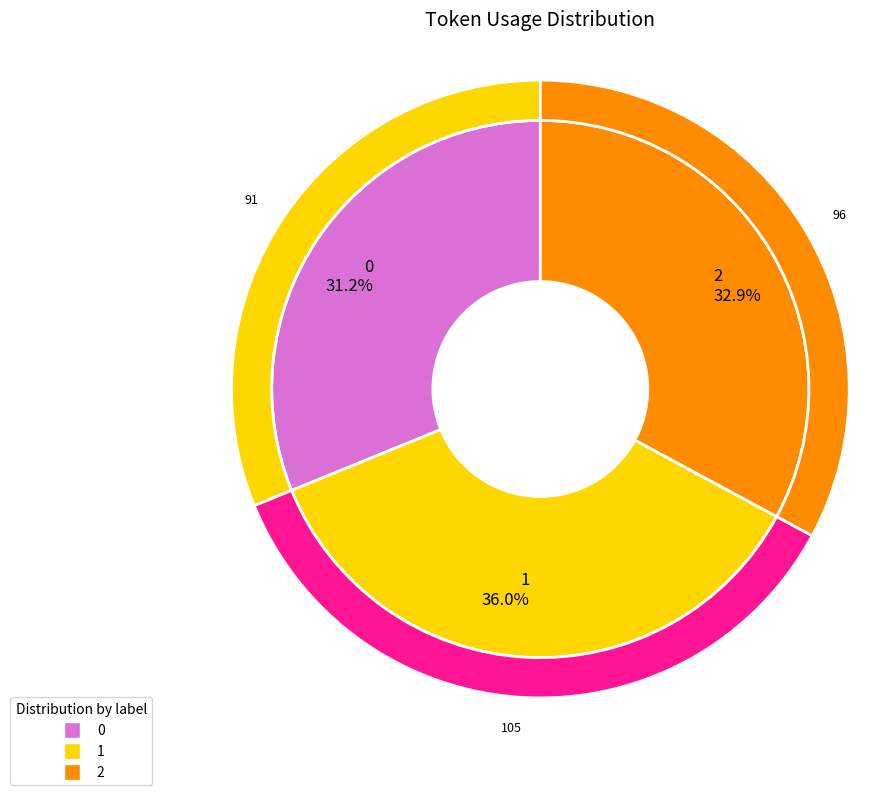

Which category has the biggest portion of the pie?

1